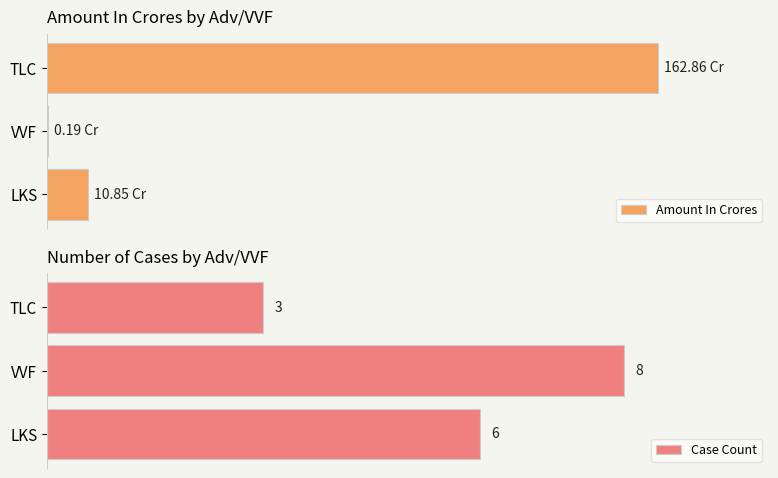

How many data points in Amount In Crores are less than 10?

1